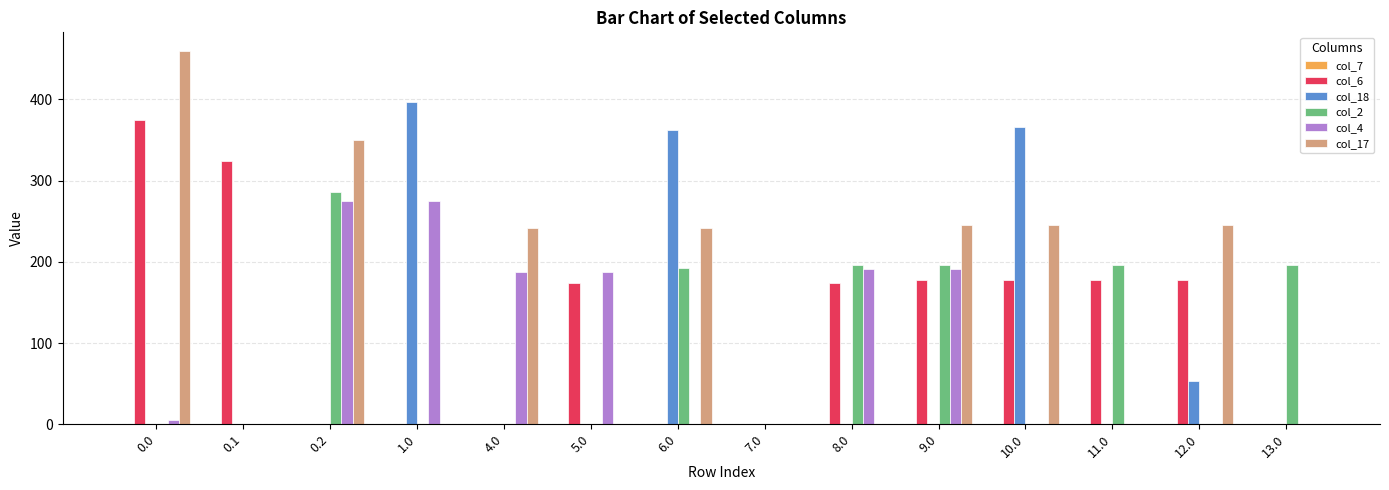

What is the average value of the col_6 series?

125.7